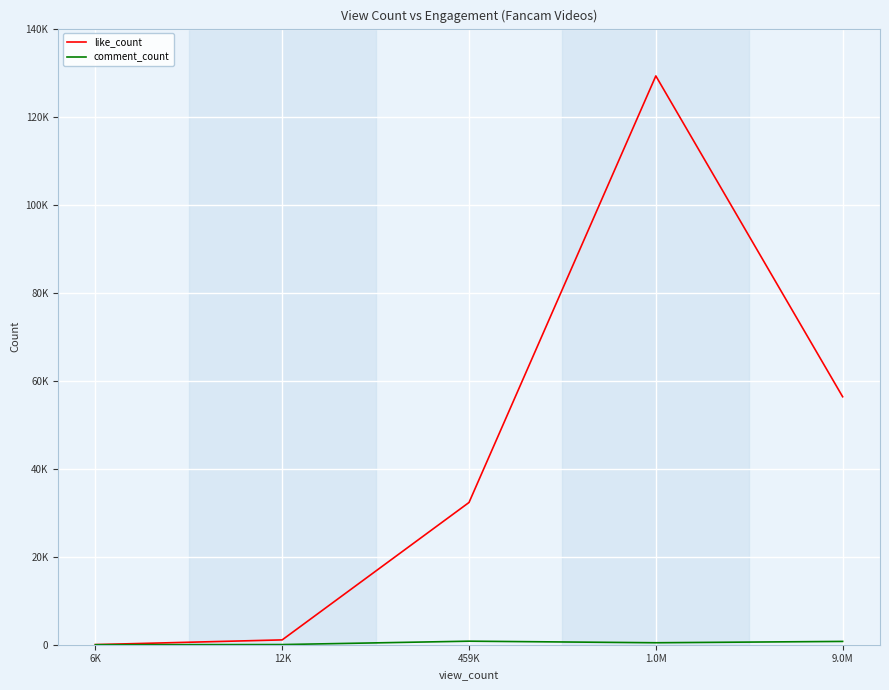

Which category has the highest value in the comment_count series?

459K